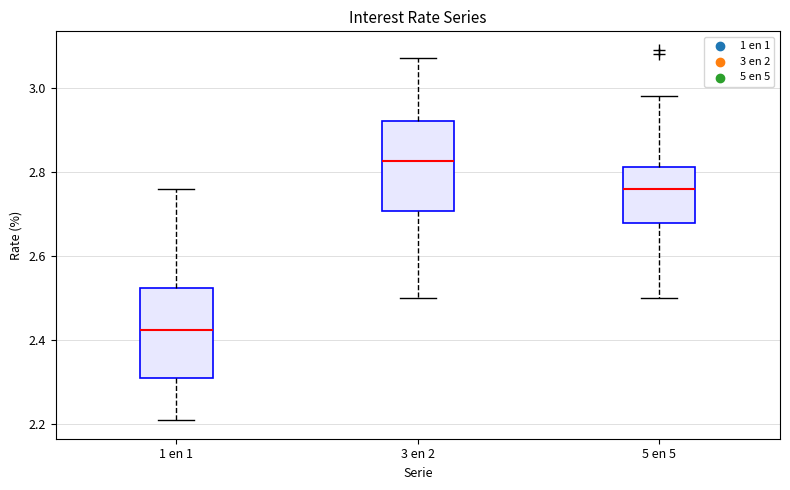

Which box has the highest median line?

3 en 2